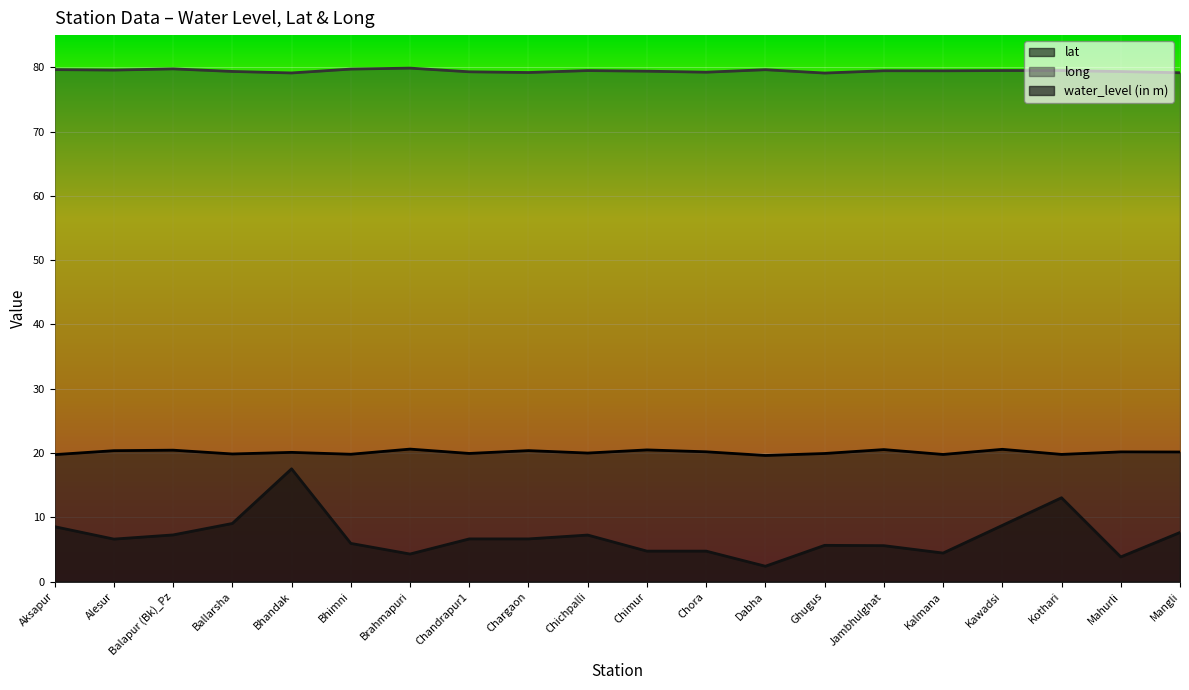

What is the difference between the maximum and minimum values in the long series?

0.8